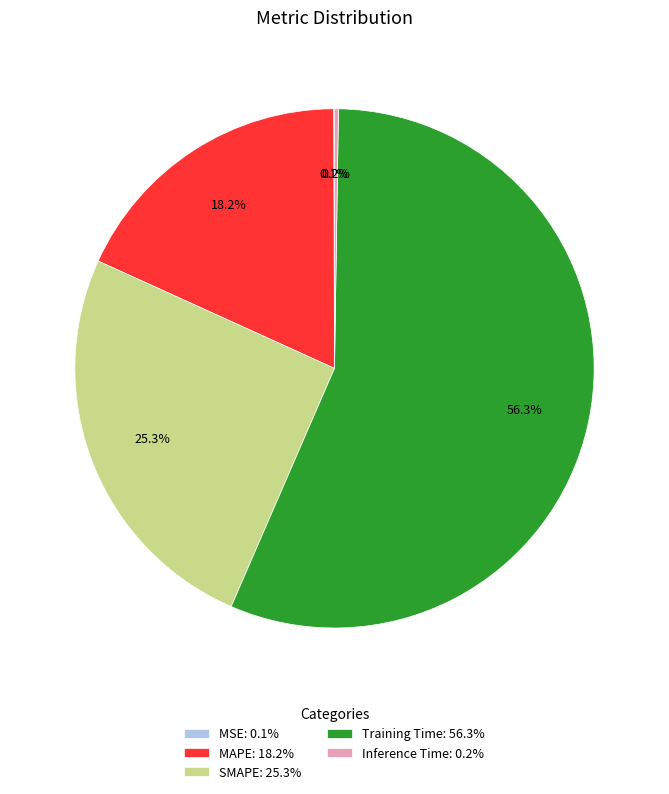

True or false: Training Time accounts for 56% of the total.

True